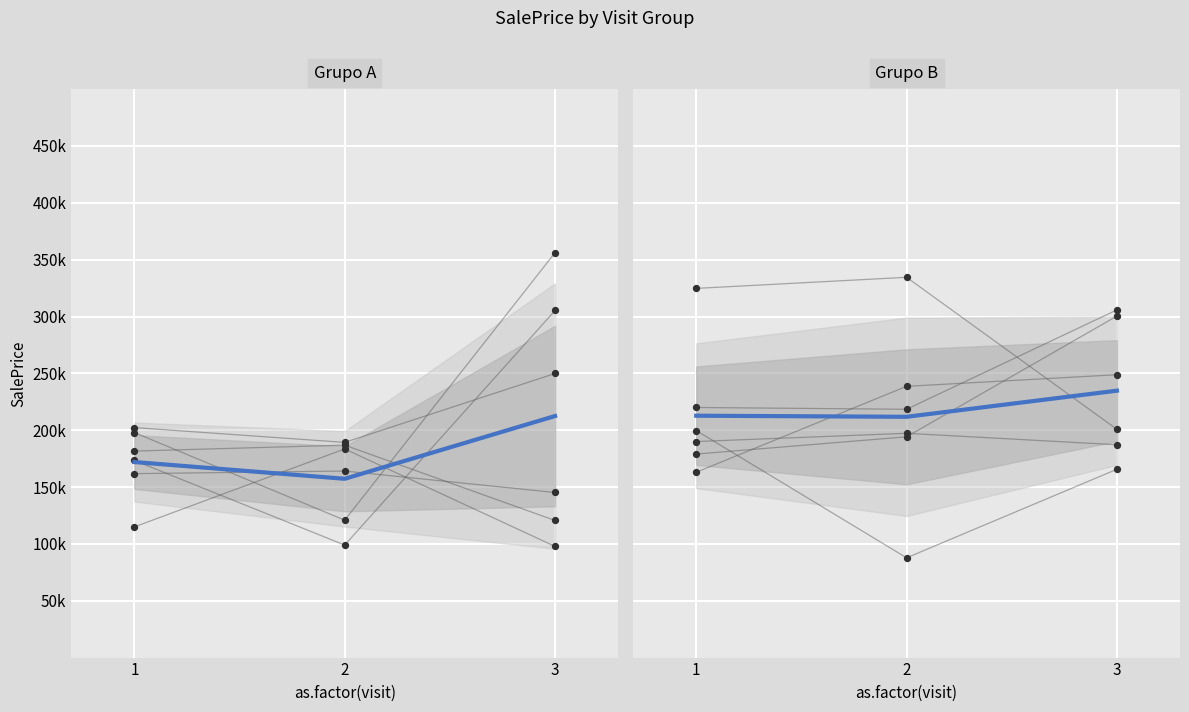

Which has a higher value, 2 or 3?

3